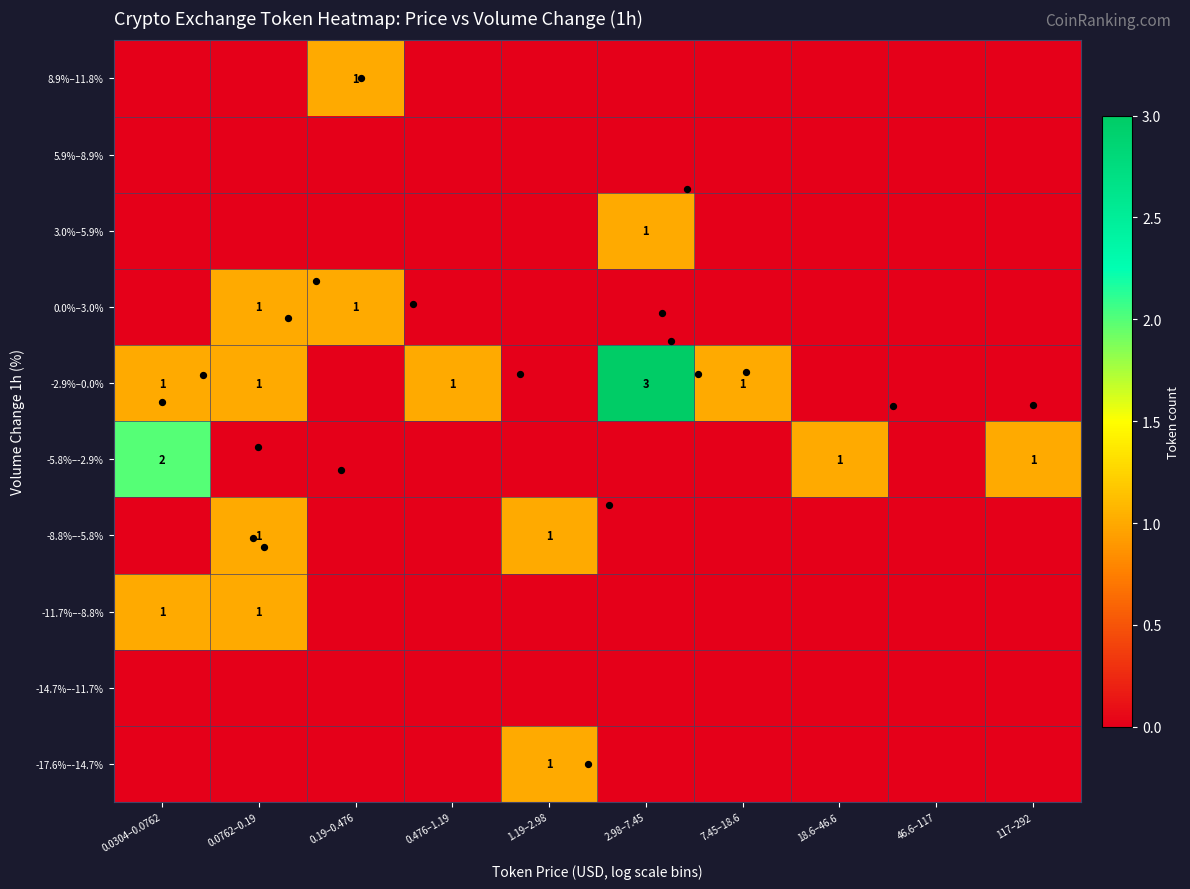

What is the difference between the second highest and second lowest values in the -8.8%–-5.8% series?

1